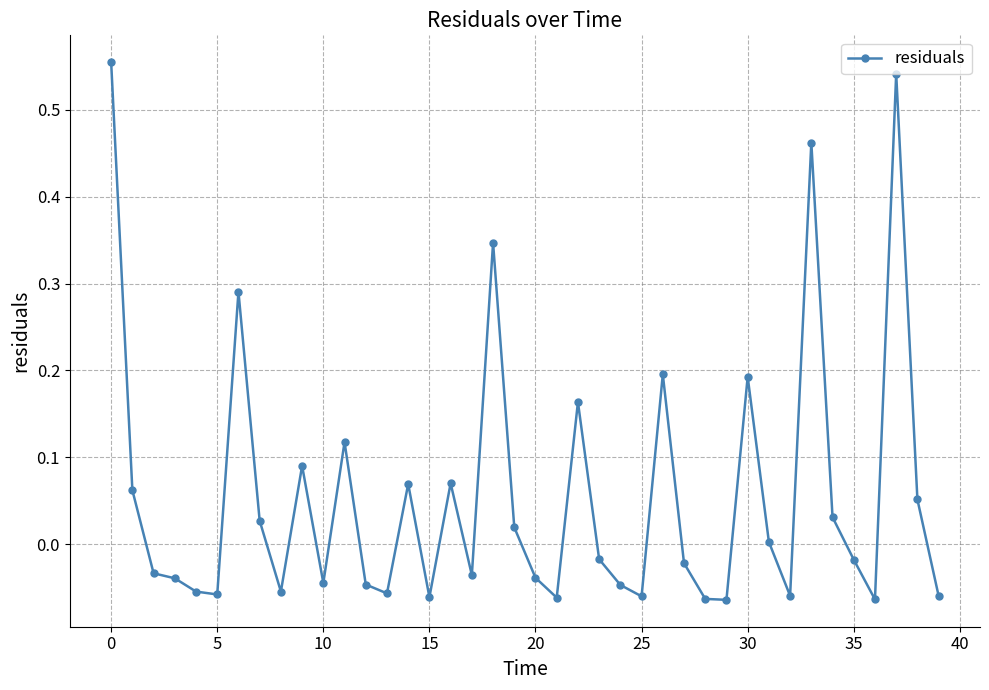

True or false: the data has more than 2 interior local peaks.

True